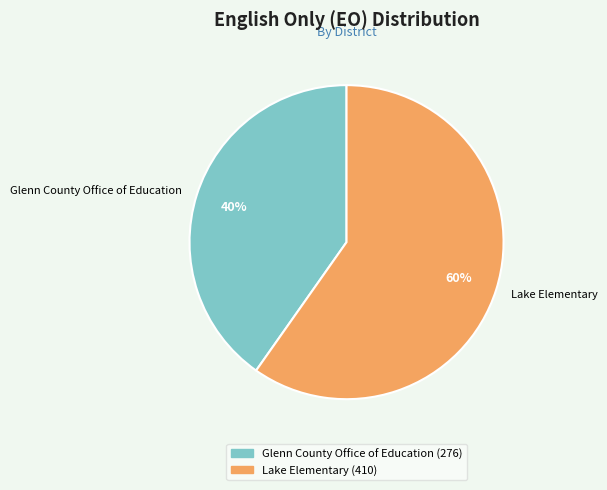

How many segments does this pie chart have?

2